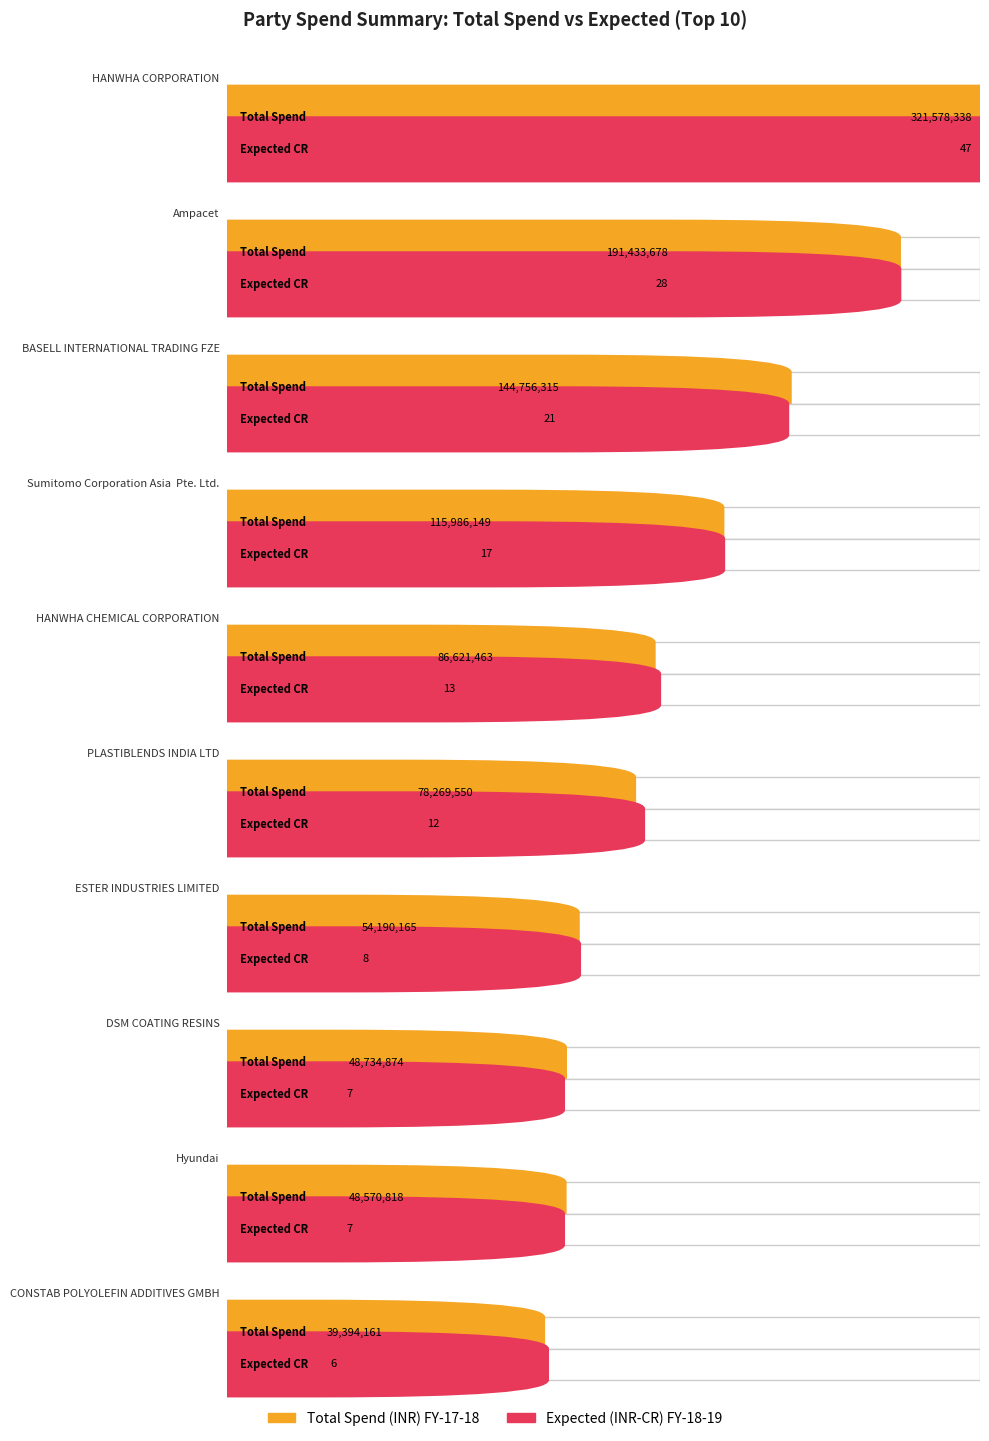

At which label is Total Spend (INR) FY-17-18 closest to 180486249?

Ampacet